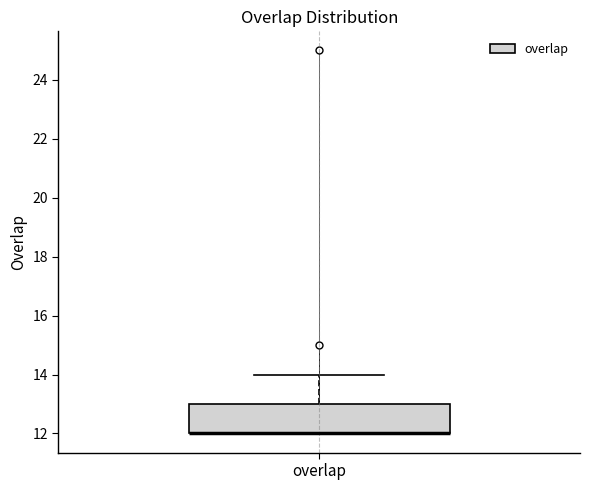

Where does the upper whisker of the box for overlap end on the y-axis? The values are not printed on the chart, so give them approximately, as read against the axis.

14